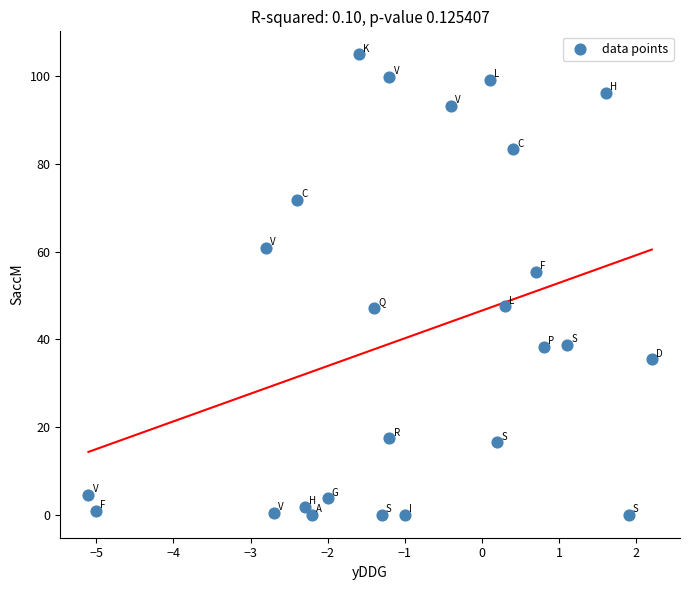

What Y value in the scatter plot is closest to 52?

55.3